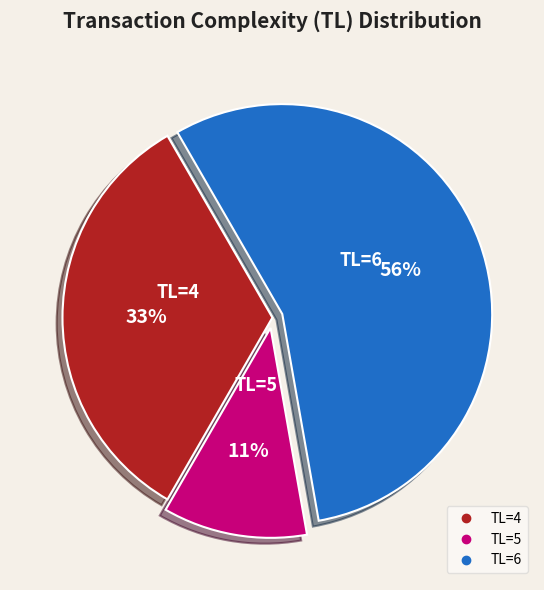

How many segments does this pie chart have?

3